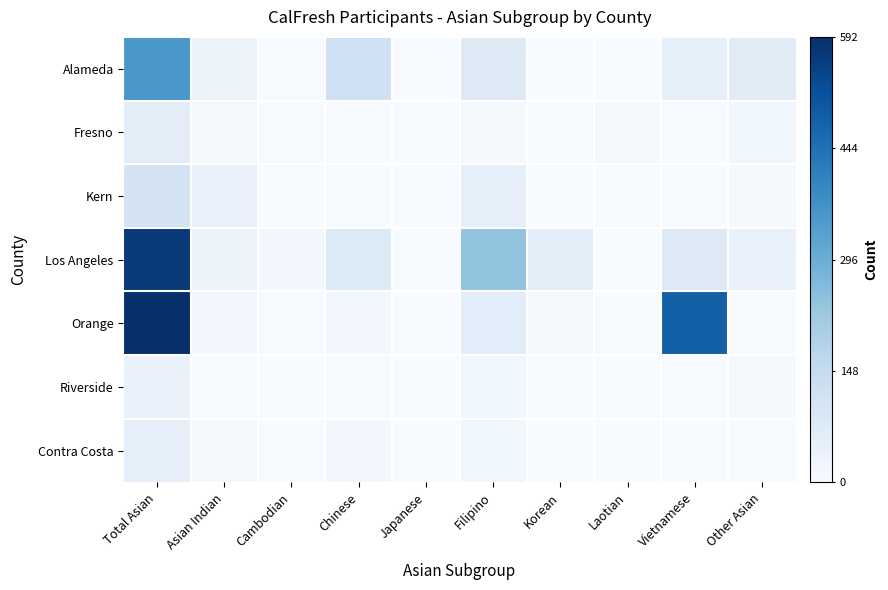

What is the total value across all series at Korean?

71